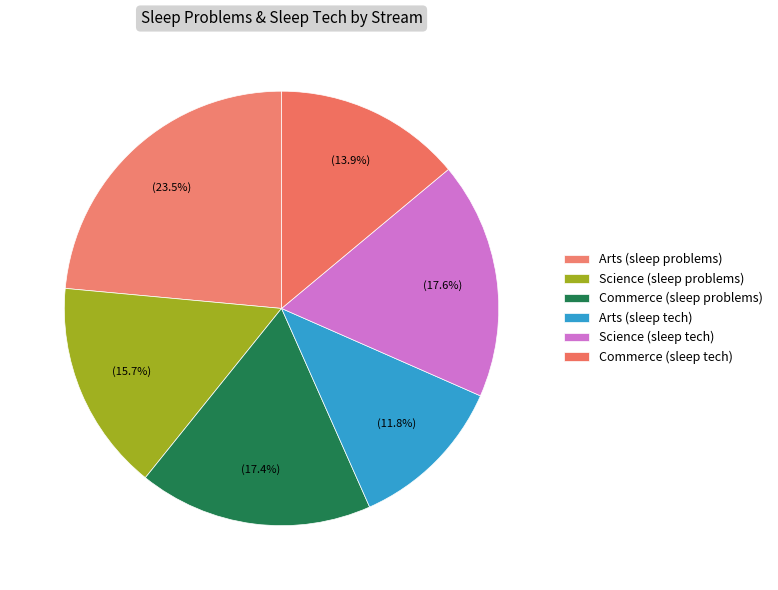

How many slices are in this pie chart?

6